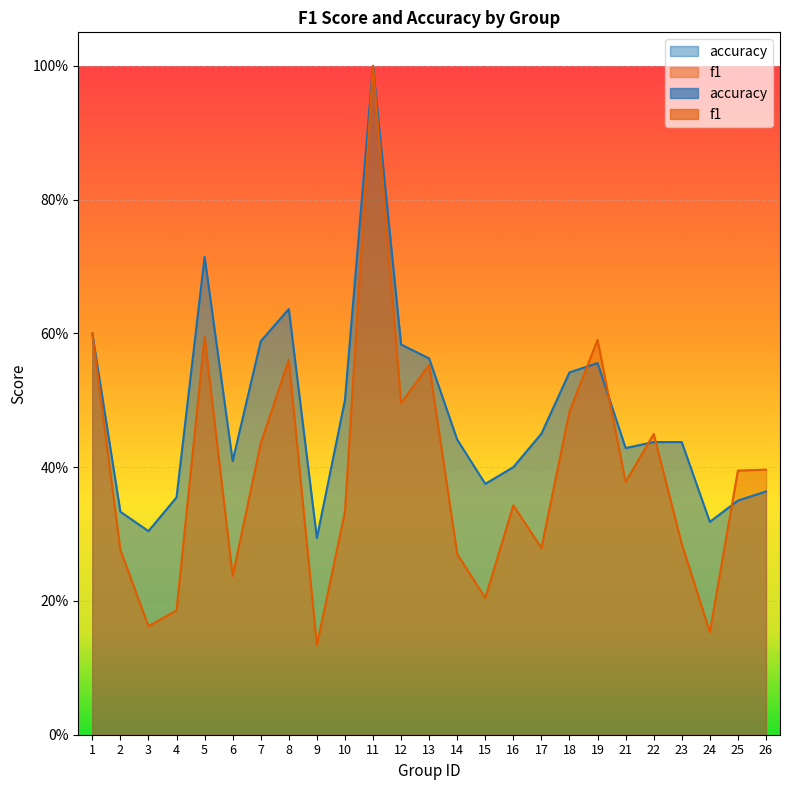

Reading left to right, extract all data points from this chart.

f1: 1=0.6	2=0.3	3=0.2	4=0.2	5=0.6	6=0.2	7=0.4	8=0.6	9=0.1	10=0.3	11=1.0	12=0.5	13=0.6	14=0.3	15=0.2	16=0.3	17=0.3	18=0.5	19=0.6	21=0.4	22=0.4	23=0.3	24=0.2	25=0.4	26=0.4
accuracy: 1=0.6	2=0.3	3=0.3	4=0.4	5=0.7	6=0.4	7=0.6	8=0.6	9=0.3	10=0.5	11=1.0	12=0.6	13=0.6	14=0.4	15=0.4	16=0.4	17=0.5	18=0.5	19=0.6	21=0.4	22=0.4	23=0.4	24=0.3	25=0.3	26=0.4